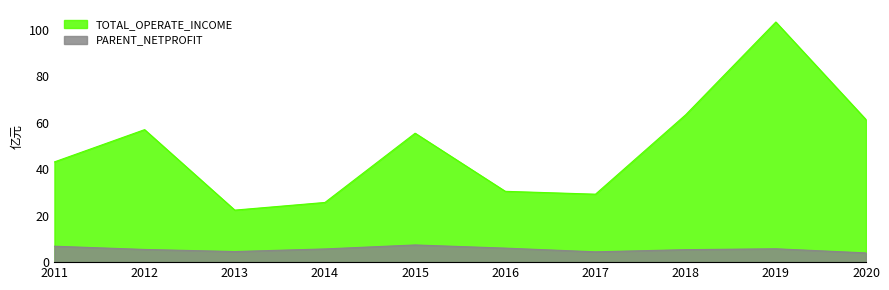

At which label does PARENT_NETPROFIT first exceed 5?

2011